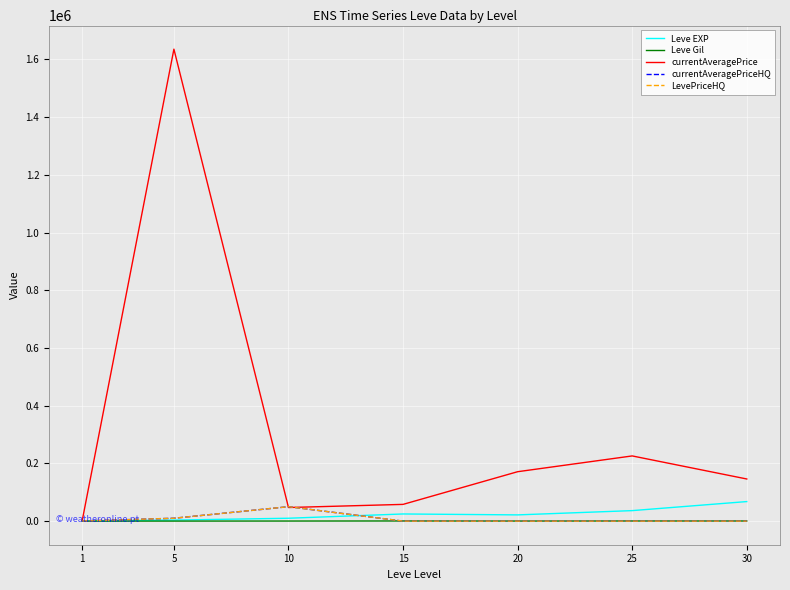

Which series has the largest range (max minus min)?

currentAveragePrice